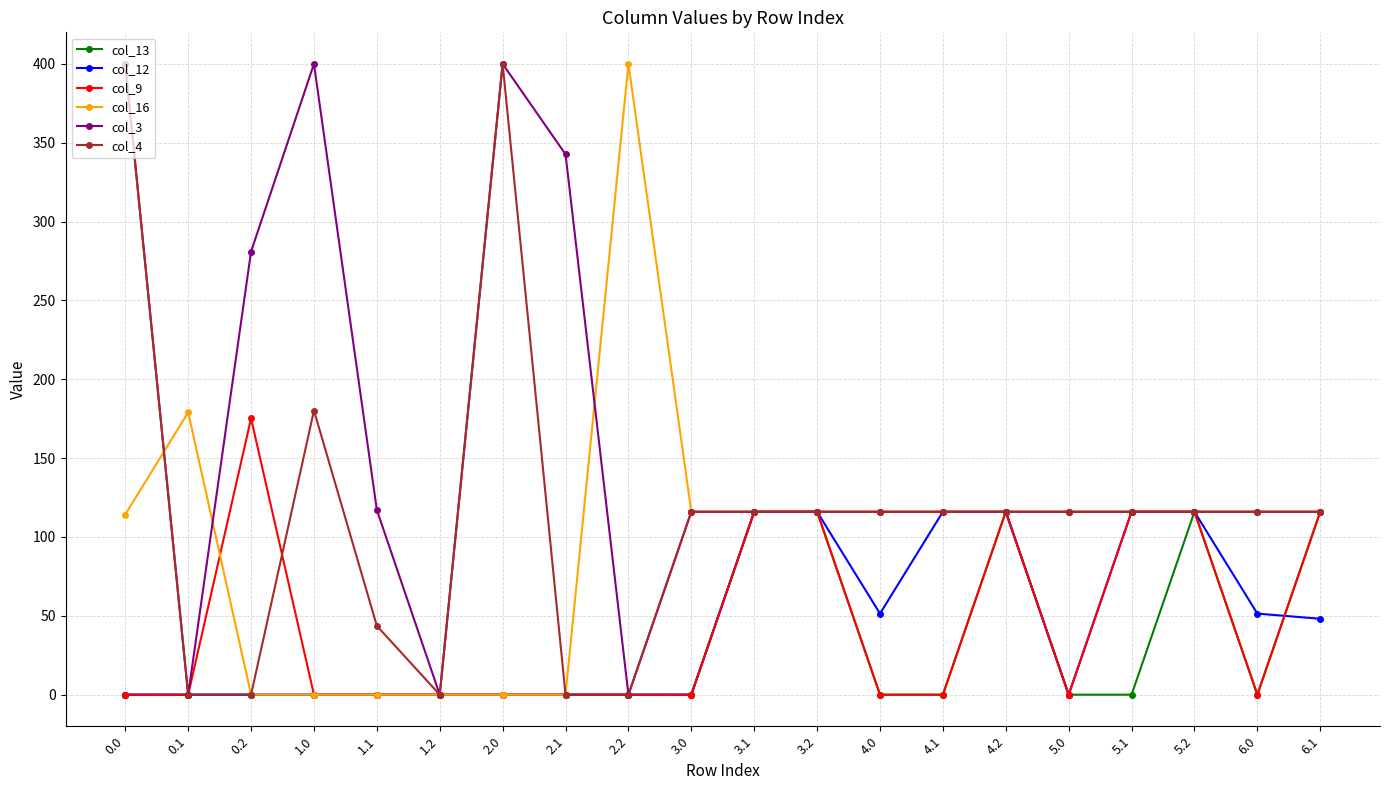

What is the value of the col_4 point at the 4th from the left?

180.2